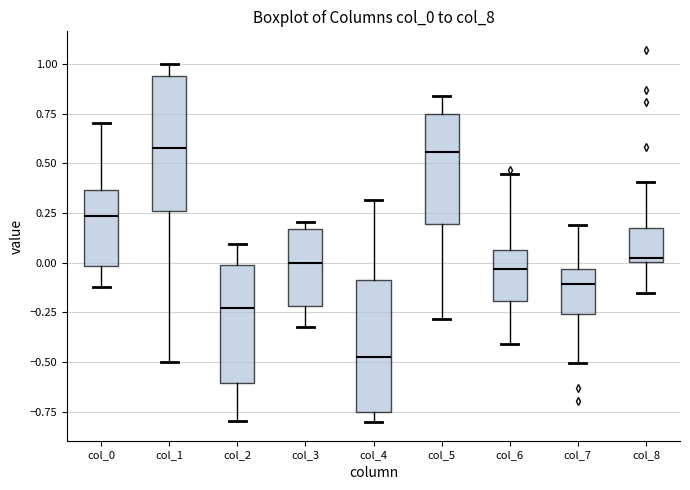

Where is the upper edge of the box for col_8 on the y-axis? The values are not printed on the chart, so give them approximately, as read against the axis.

0.20